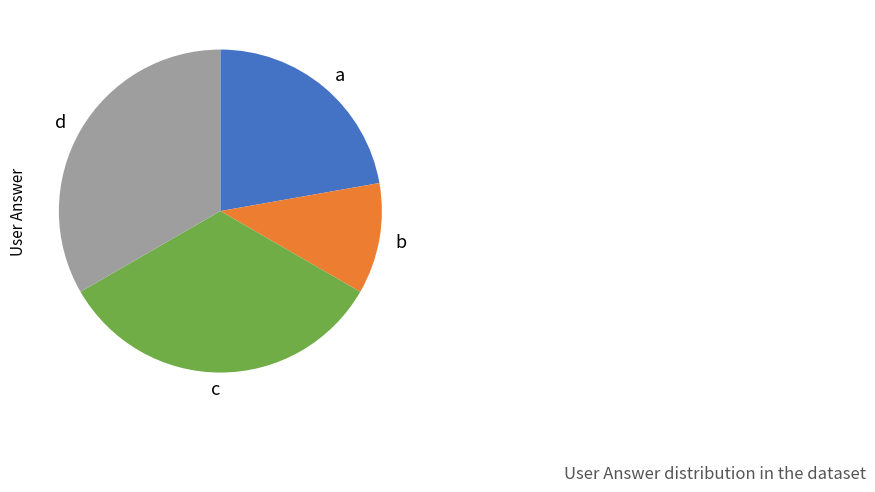

What is the ratio of the value at d to the value at b?

3.0